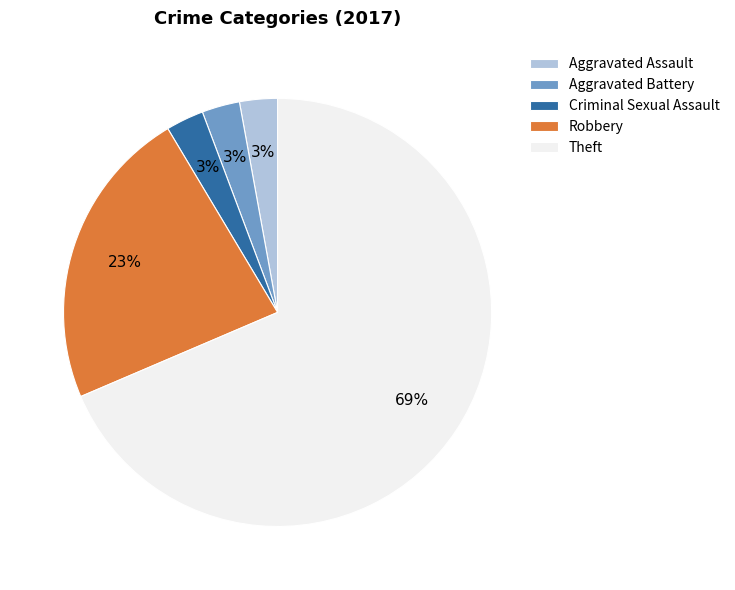

To the nearest percent, what percentage of the pie is Aggravated Battery?

3%